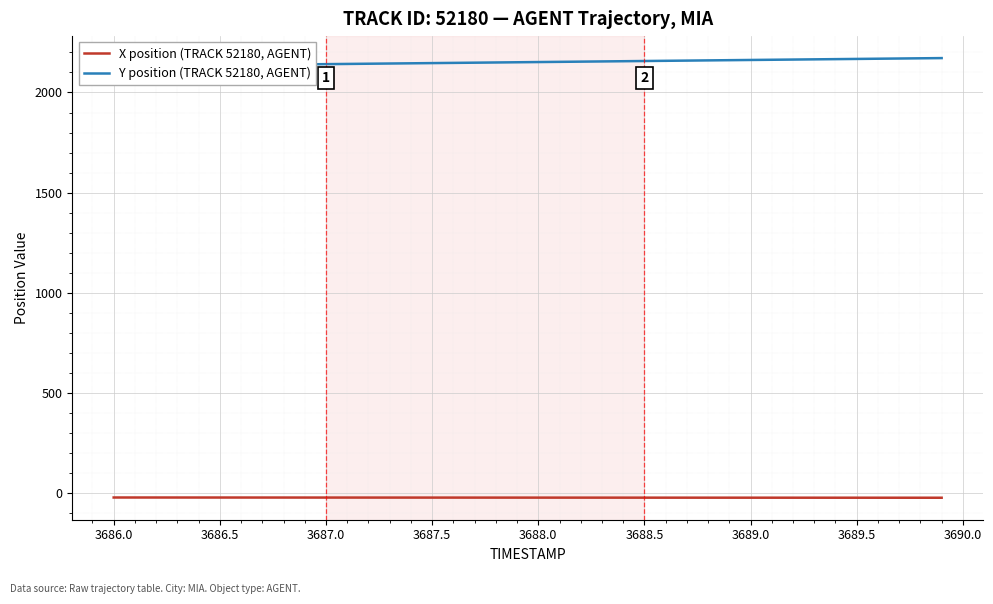

What position from the right is 3686.0?

39